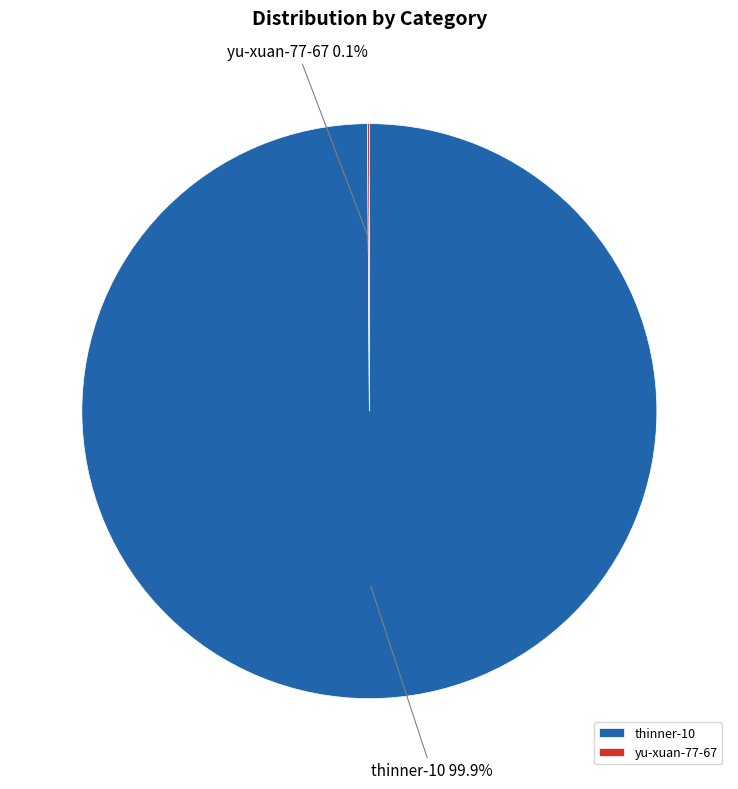

What percentage is the thinner-10 slice, to the nearest percent?

100%